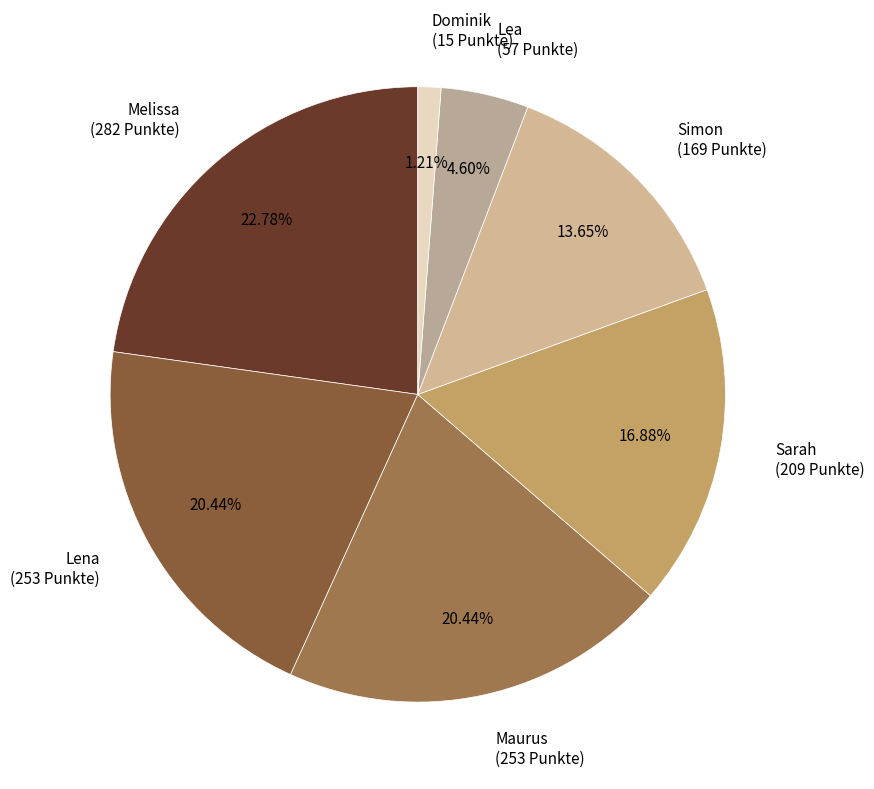

How many slices are in this pie chart?

7